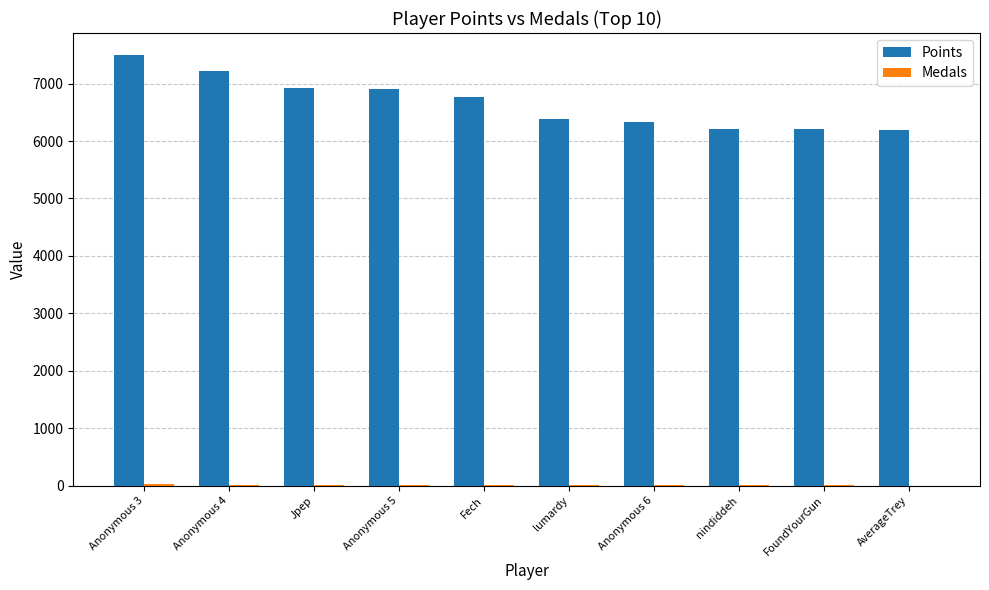

Which series has the largest range (max minus min)?

Points